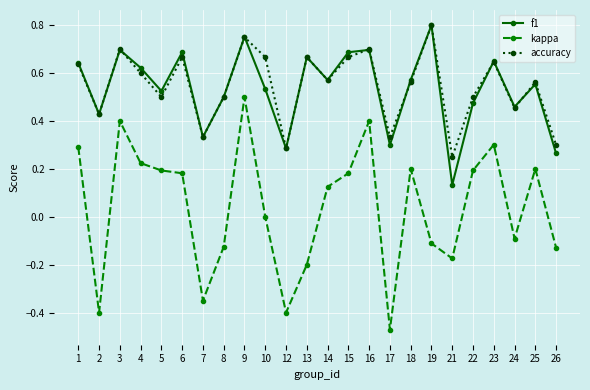

At which label does kappa first exceed 0?

1